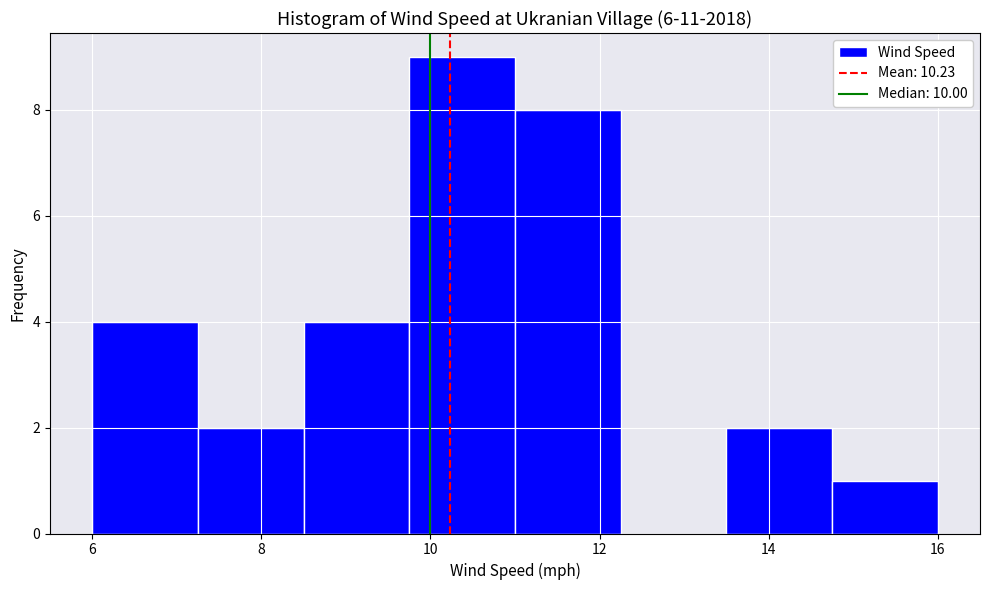

Reading left to right, list every bar in this chart as the range it spans on the x-axis followed by its height. Neither the bar edges nor the heights are printed on the chart, so give them approximately, as read against the axes.

6.00 to 7.25: 4
7.25 to 8.50: 2
8.50 to 9.75: 4
9.75 to 11.00: 9
11.00 to 12.25: 8
12.25 to 13.50: 0
13.50 to 14.75: 2
14.75 to 16.00: 1